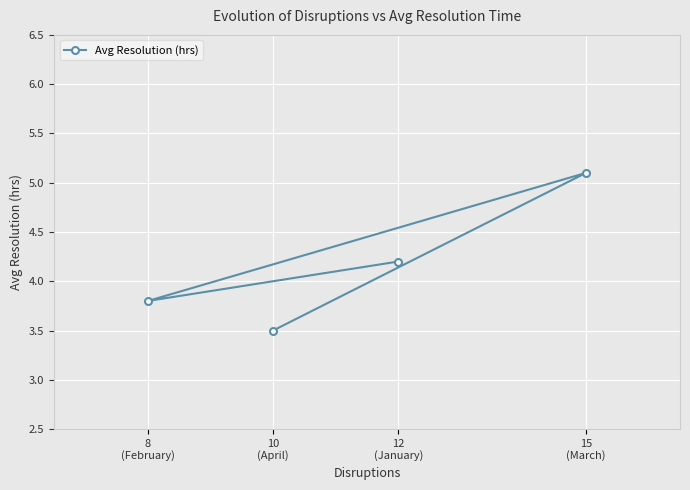

Reading left to right, transcribe all the data shown in this chart.

8
(February)=3.8	10
(April)=3.5	12
(January)=4.2	15
(March)=5.1